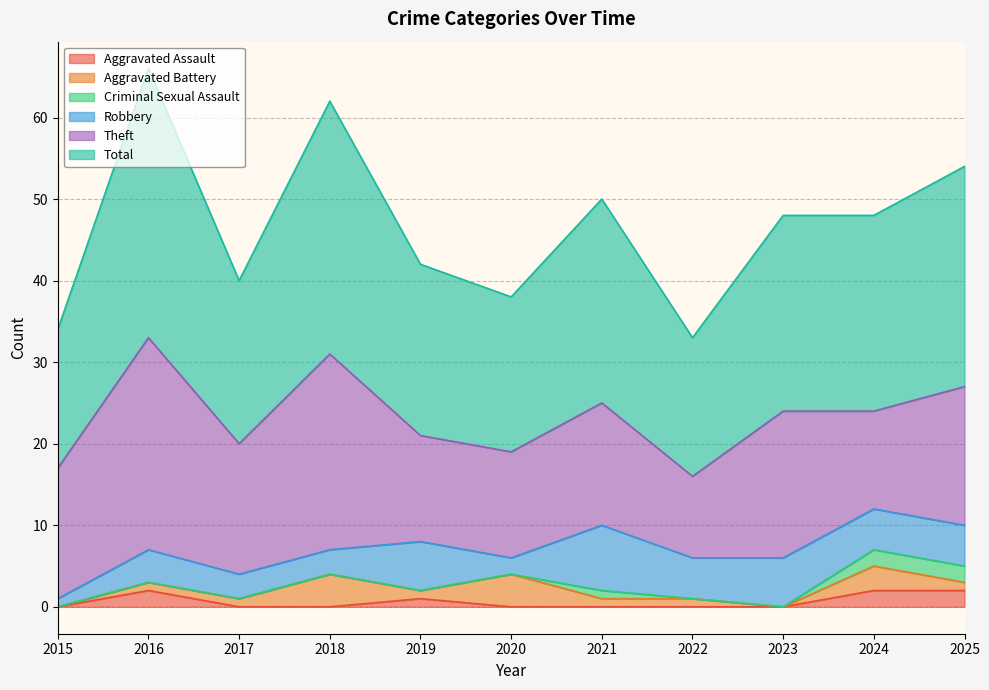

What is the sum of the Total values at 2024 and 2015?

41